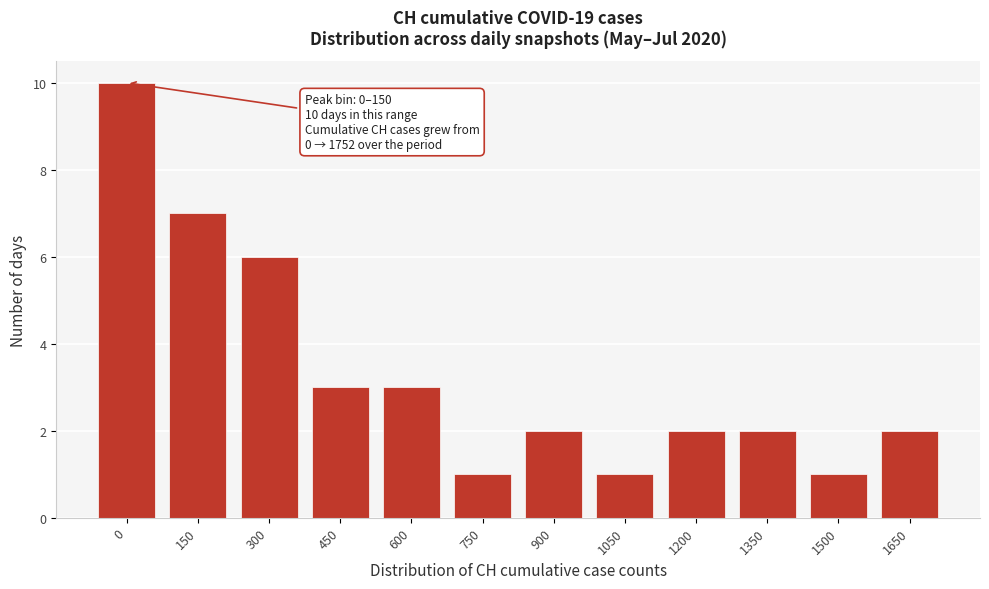

Reading left to right, extract all data points from this chart.

10	7	6	3	3	1	2	1	2	2	1	2